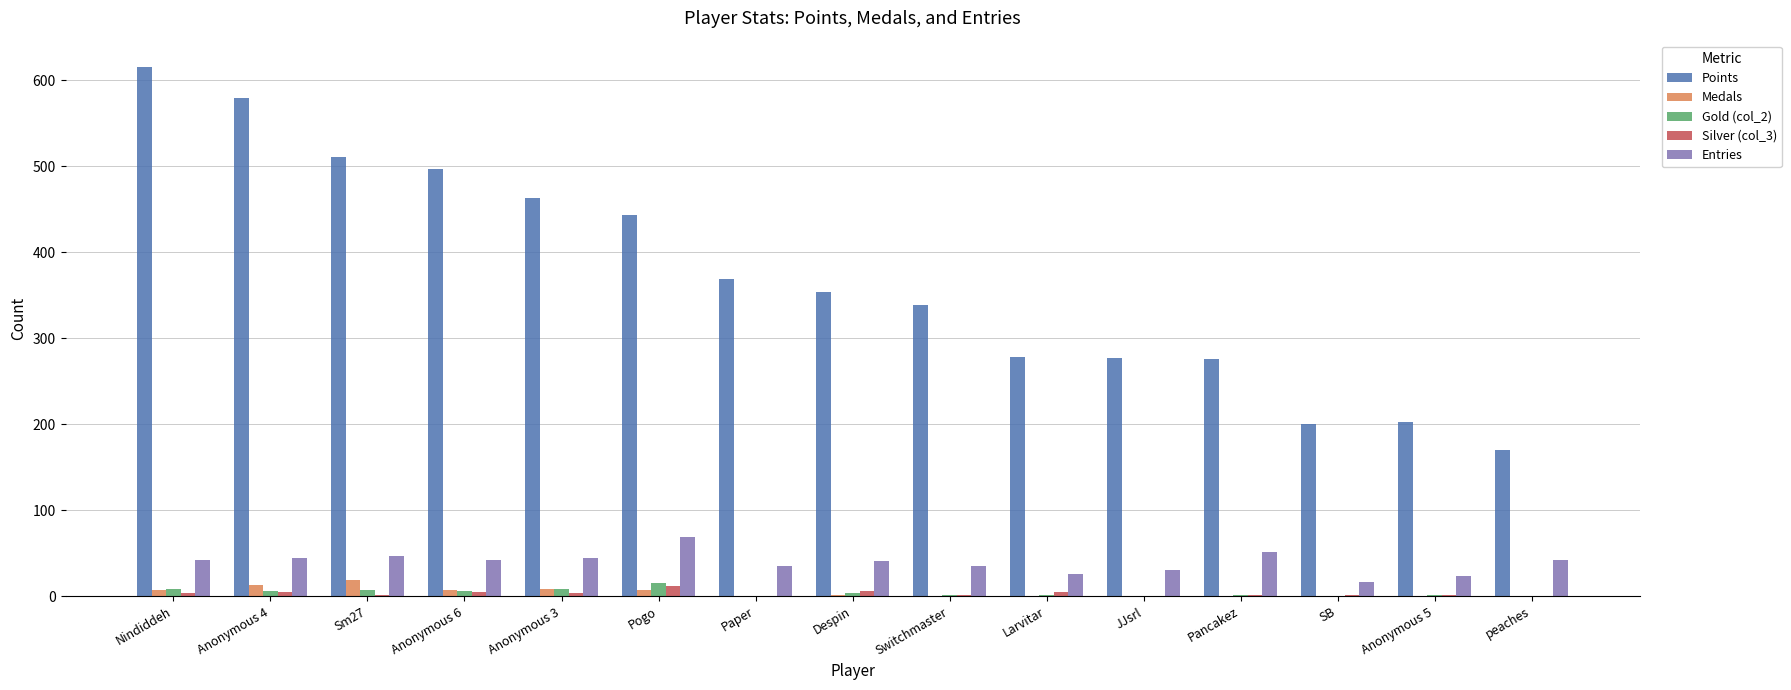

The Medals series shows 0 at Switchmaster. True or false?

True